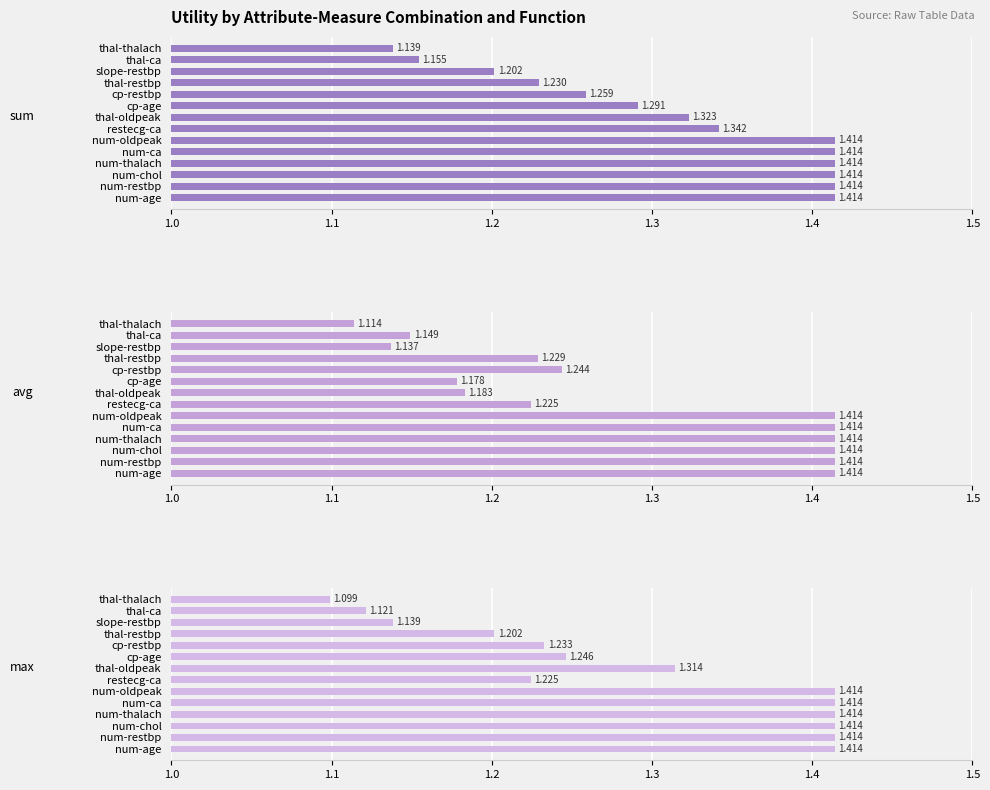

How many bars are there in each group?

3